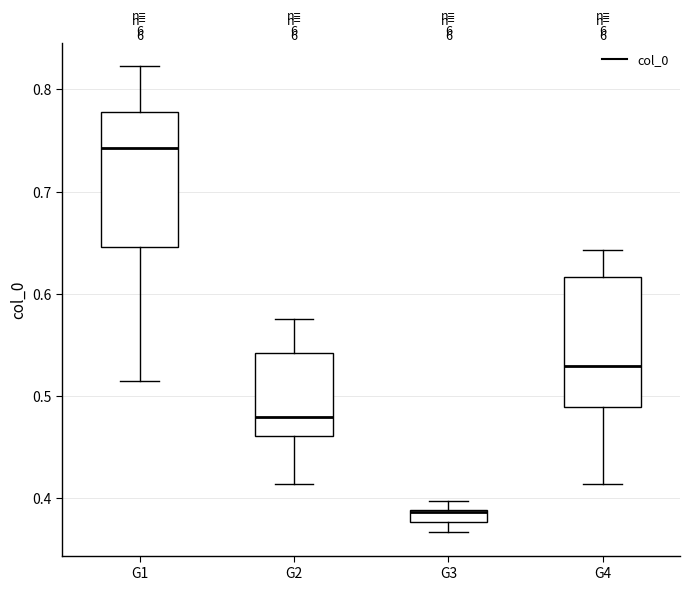

Where does the lower whisker of the box for G2 end on the y-axis? The values are not printed on the chart, so give them approximately, as read against the axis.

0.41